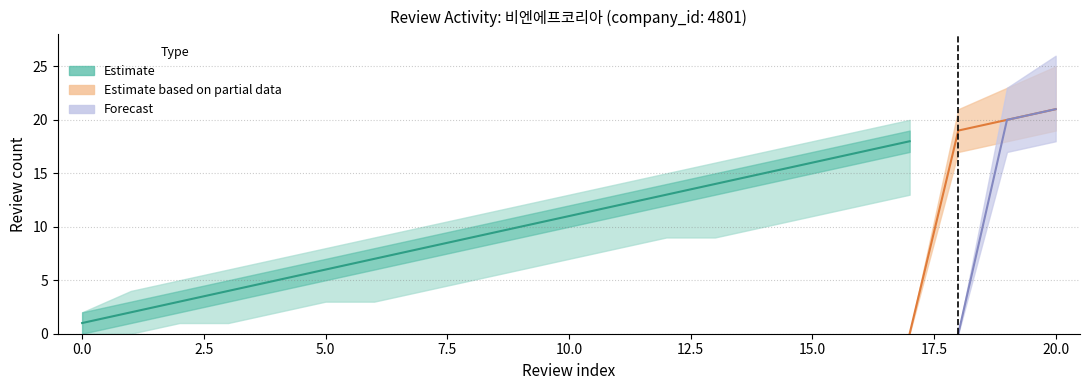

The Review Count (cumulative) series shows 1 at 0. True or false?

True